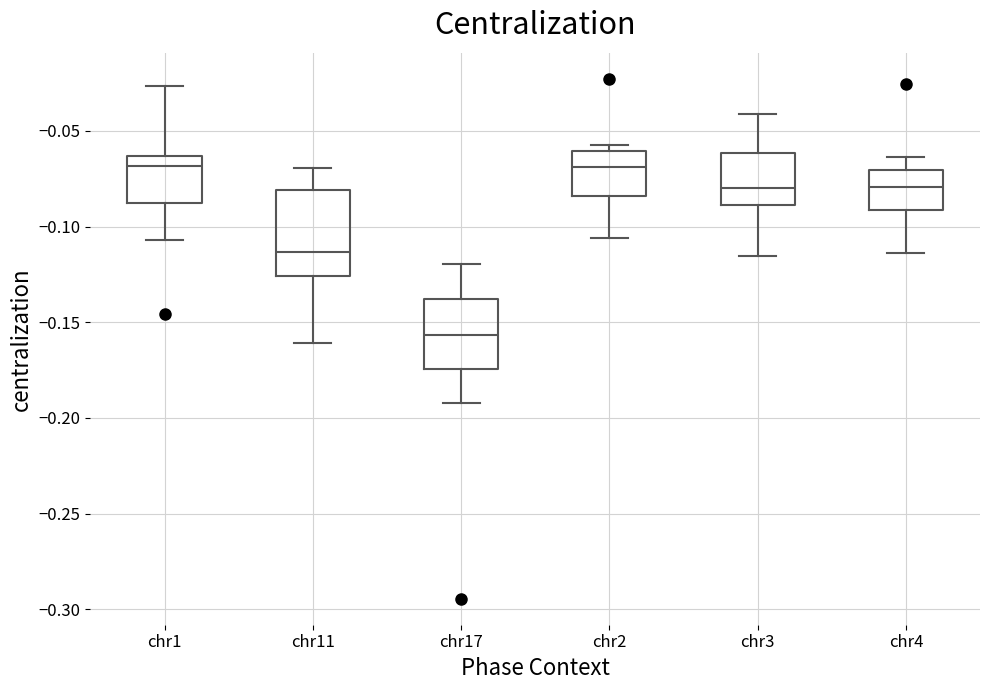

Which box's median line is the lowest?

chr17